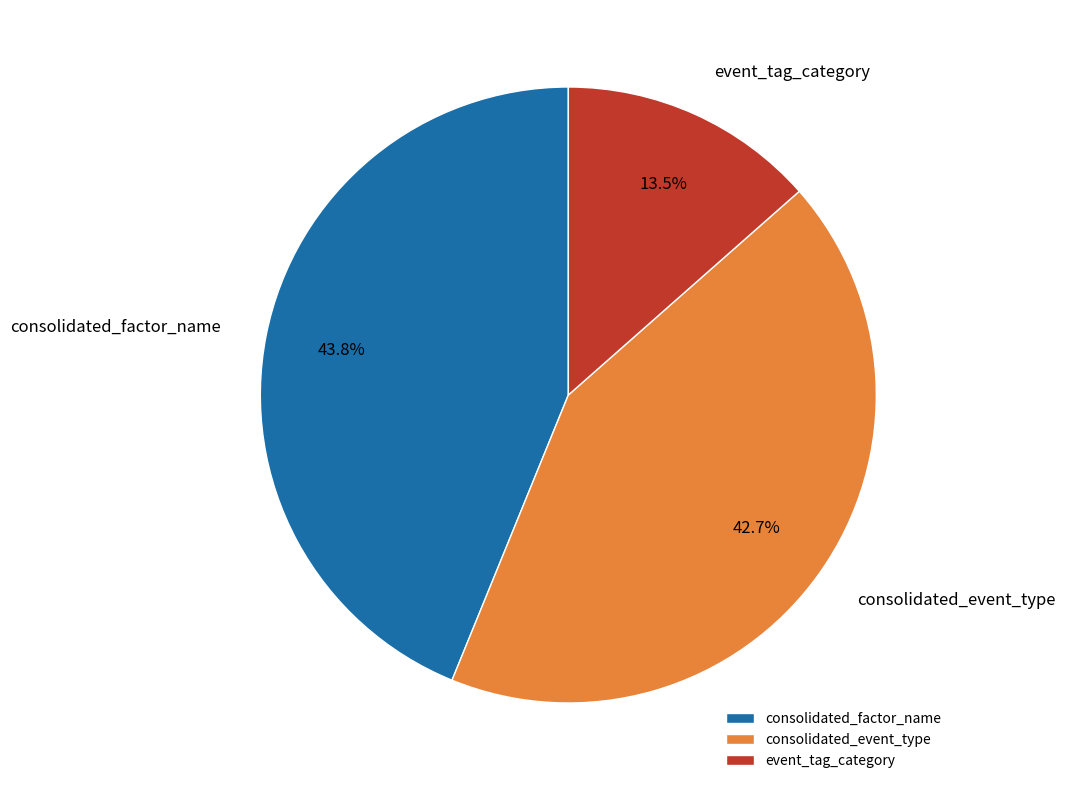

To the nearest percent, what is the combined percentage of event_tag_category and consolidated_event_type?

56%